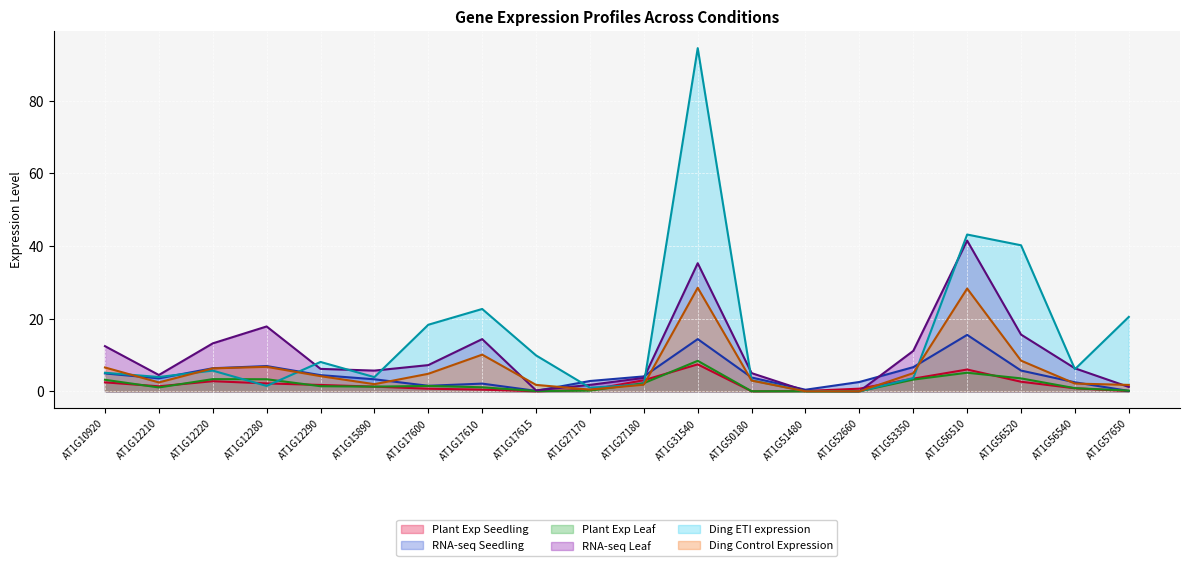

What is the difference between the maximum and minimum values in the RNA-seq Seedling series?

15.4